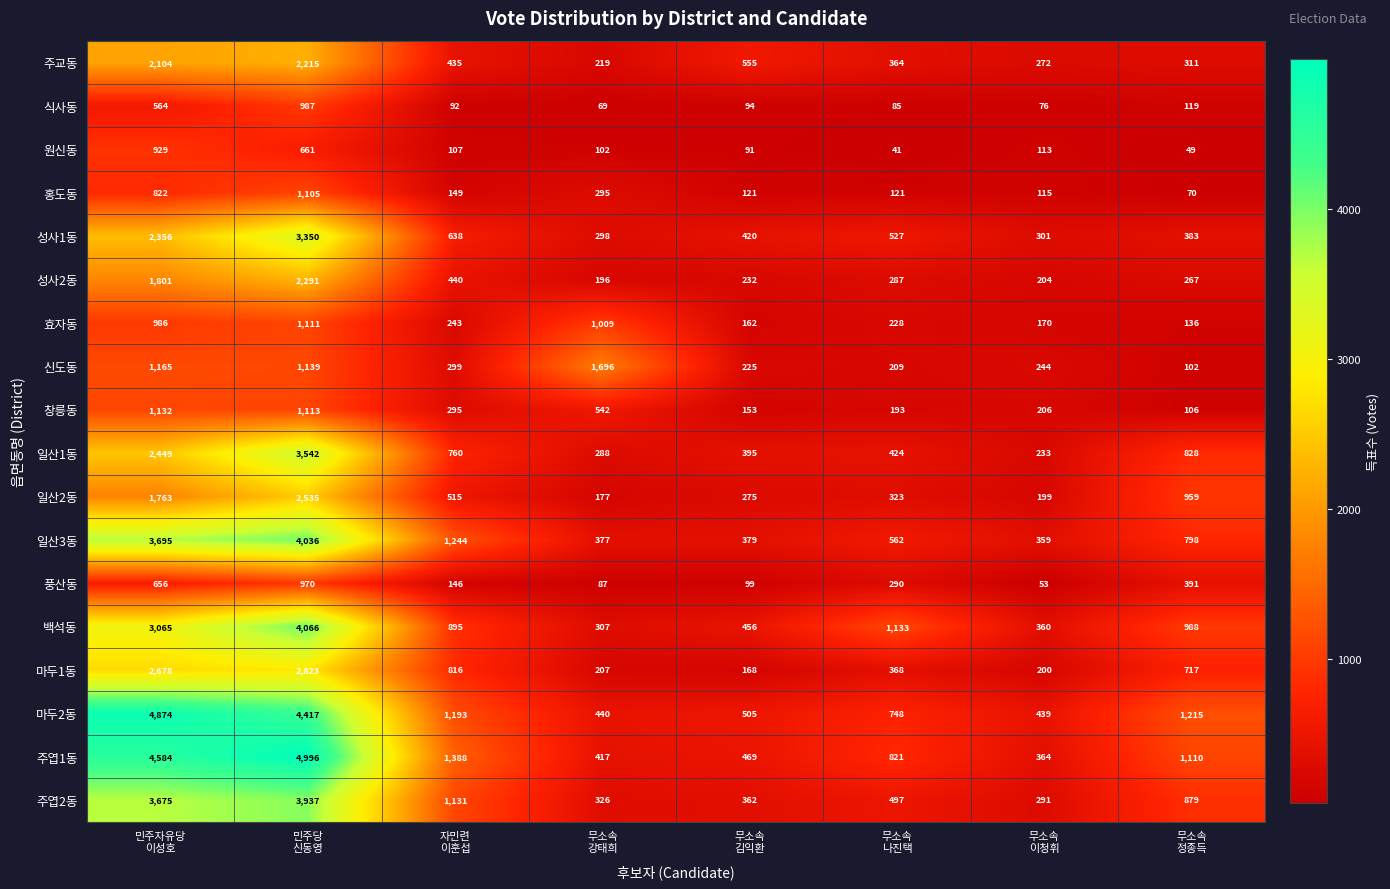

What is the difference between the maximum and second lowest values in the 성사1동 series?

3049